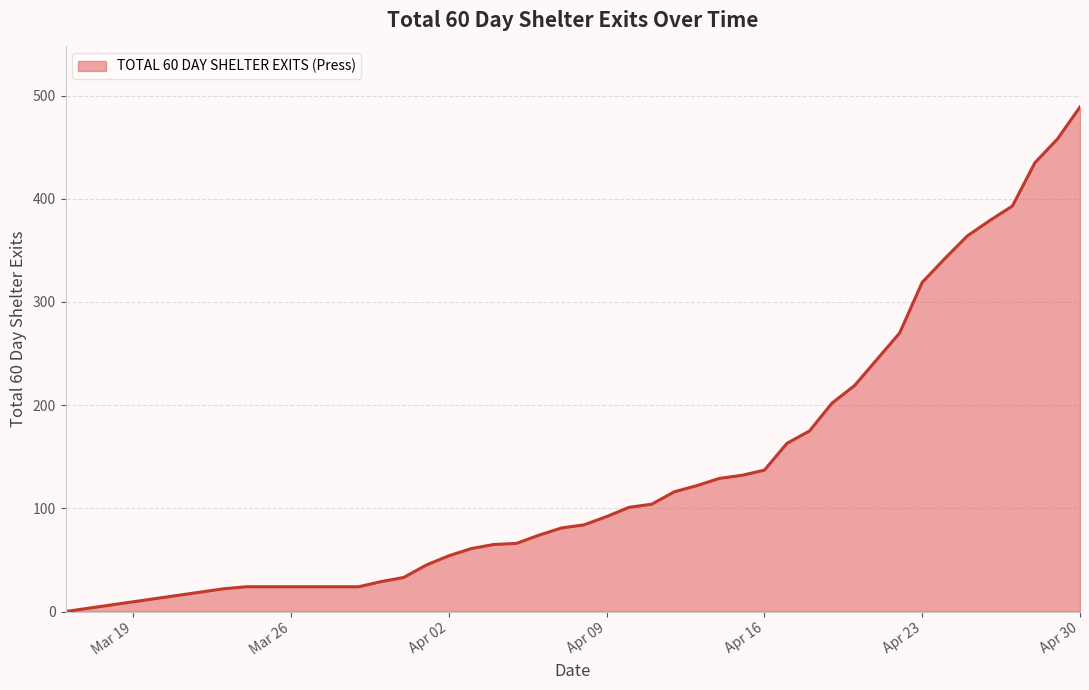

What is the difference between the maximum and minimum values?

489